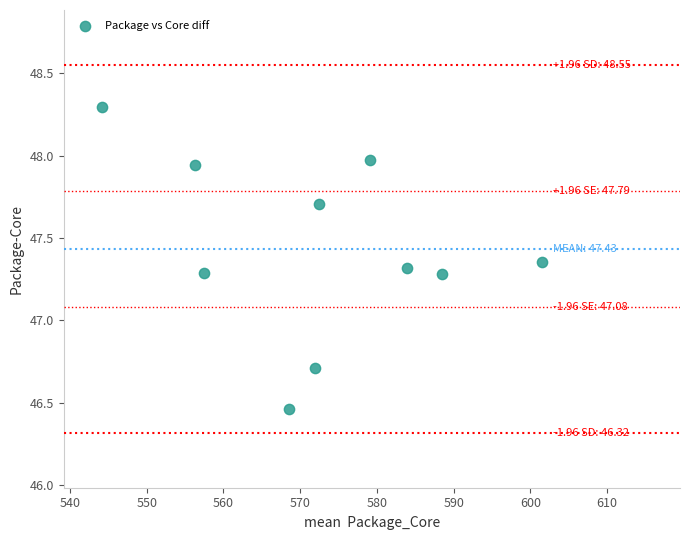

What is the average X value?

572.4